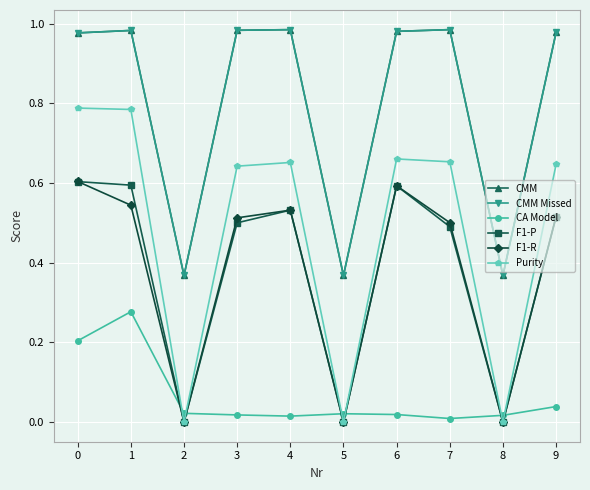

True or false: F1-R and Purity intersect in this chart.

False